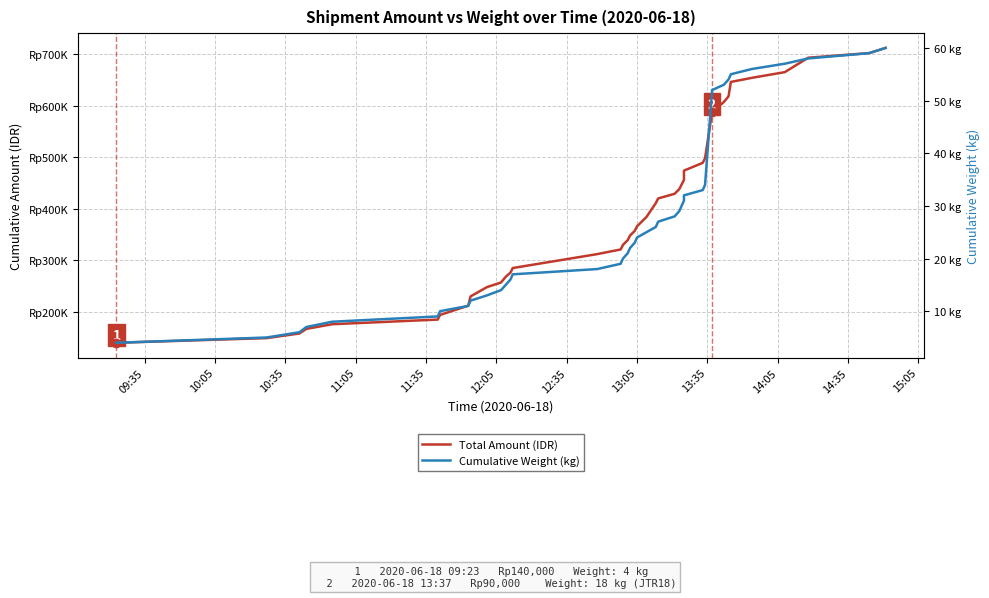

What is the difference between the highest and lowest values at 11:35?

175992